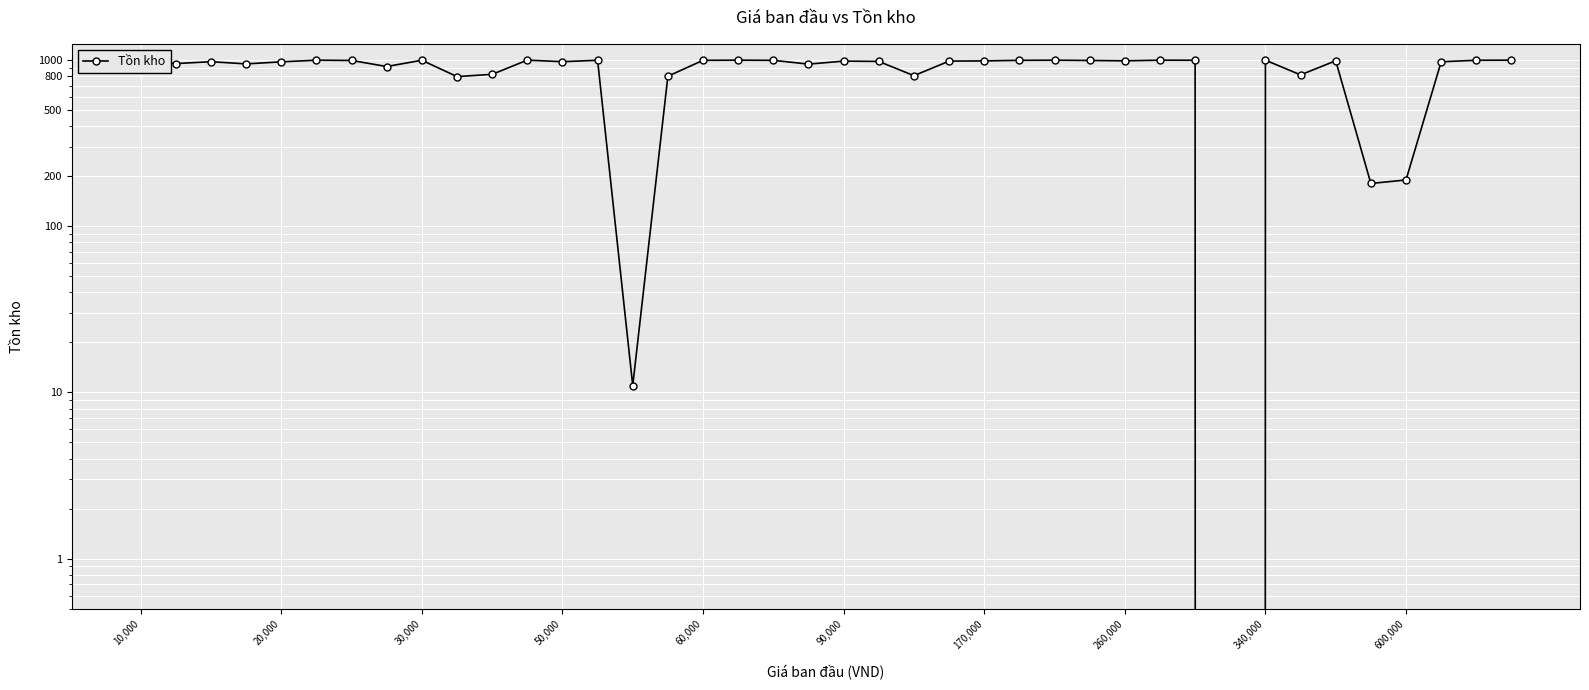

Count the number of categories in the chart.

40